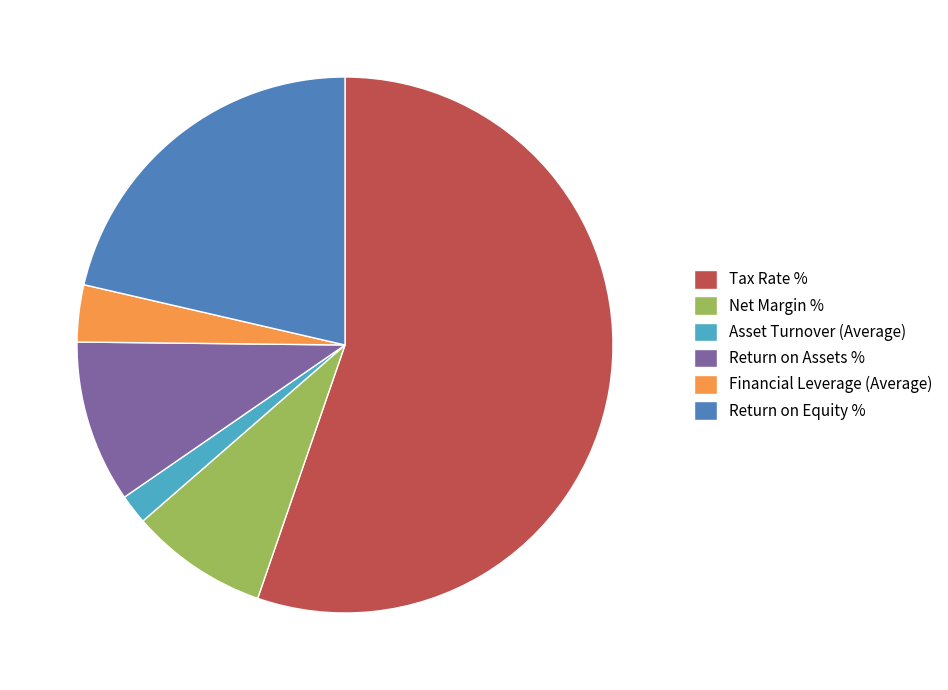

What is the largest slice in the pie chart?

Tax Rate %